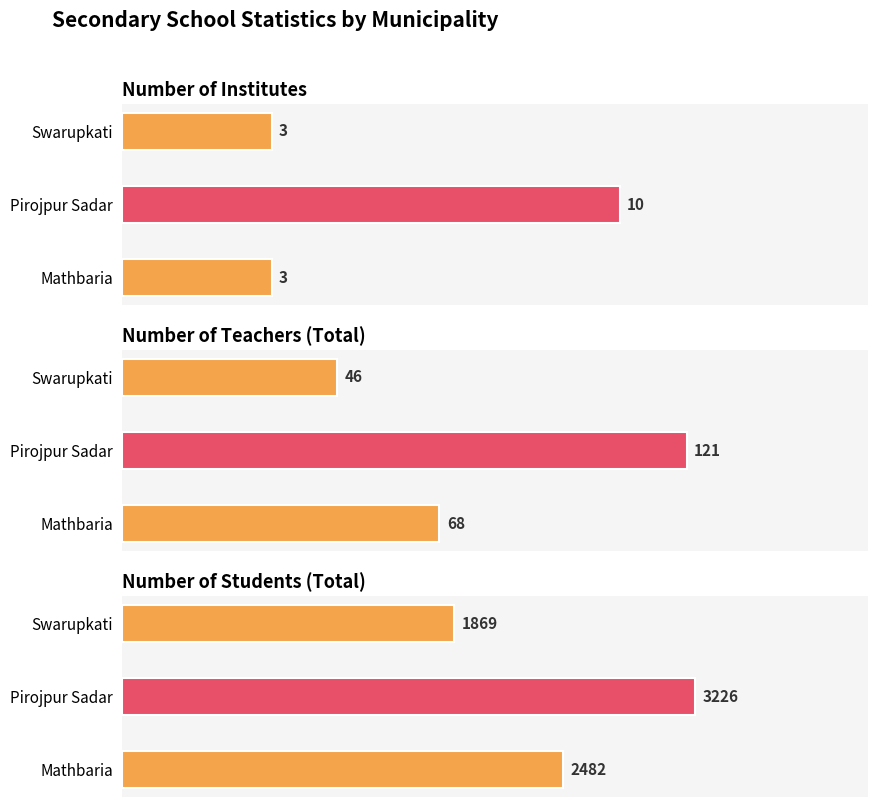

How many series are shown in this chart?

3